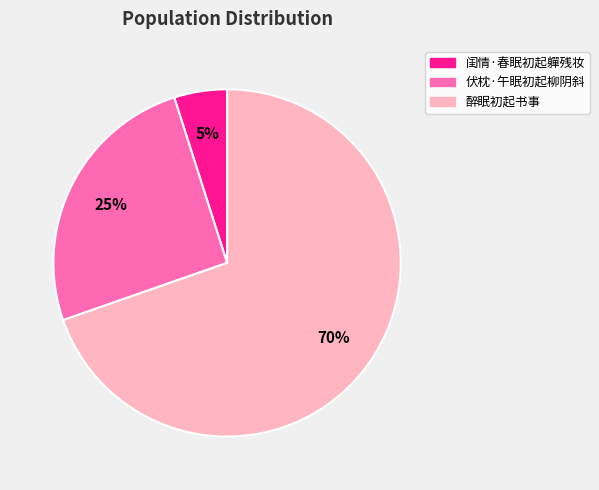

To the nearest percent, what is the difference between the 闺情·春眠初起軃残妆 and 醉眠初起书事 slice percentages?

65%